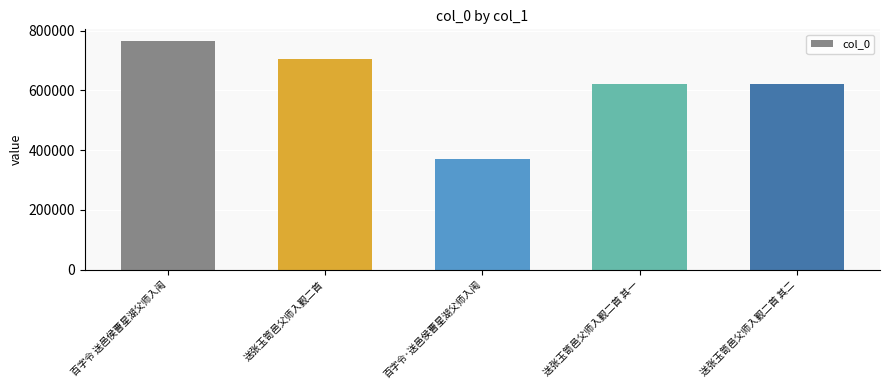

What is the label of the 5th bar from the left?

送张玉笥邑父师入觐二首 其二